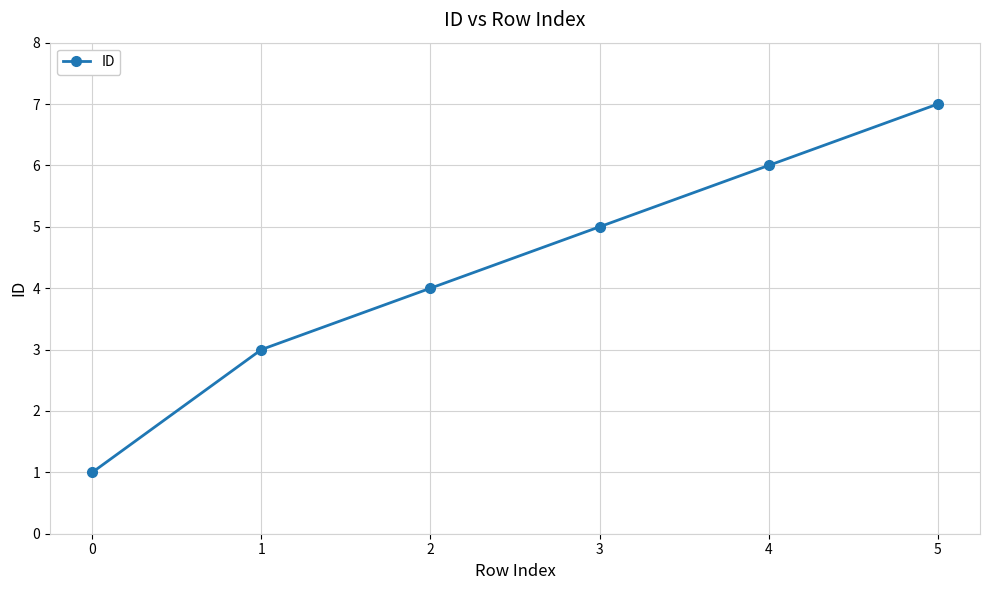

True or false: there are more than 1 points higher than both neighbors.

False